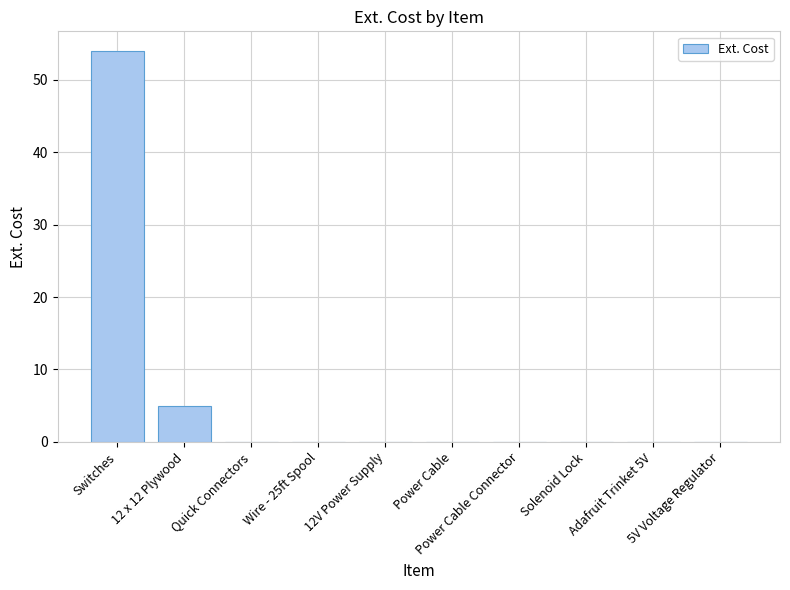

What is the greatest value displayed?

54